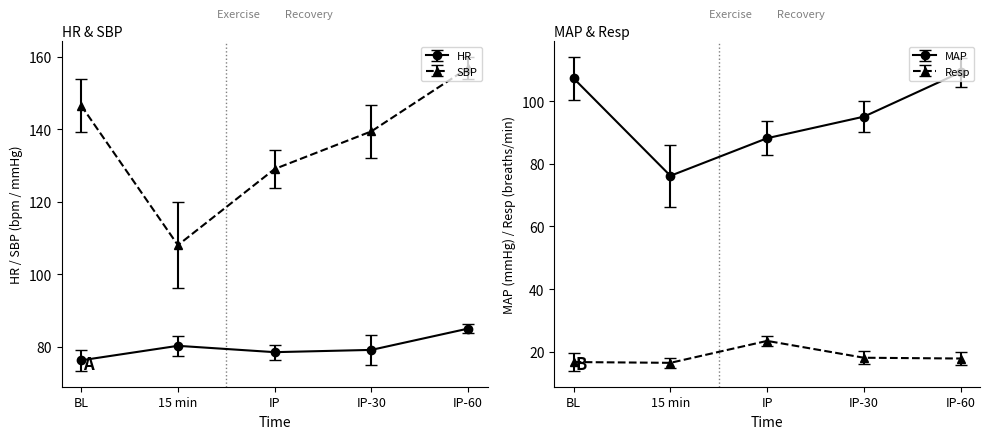

How many lines are shown in the chart?

4